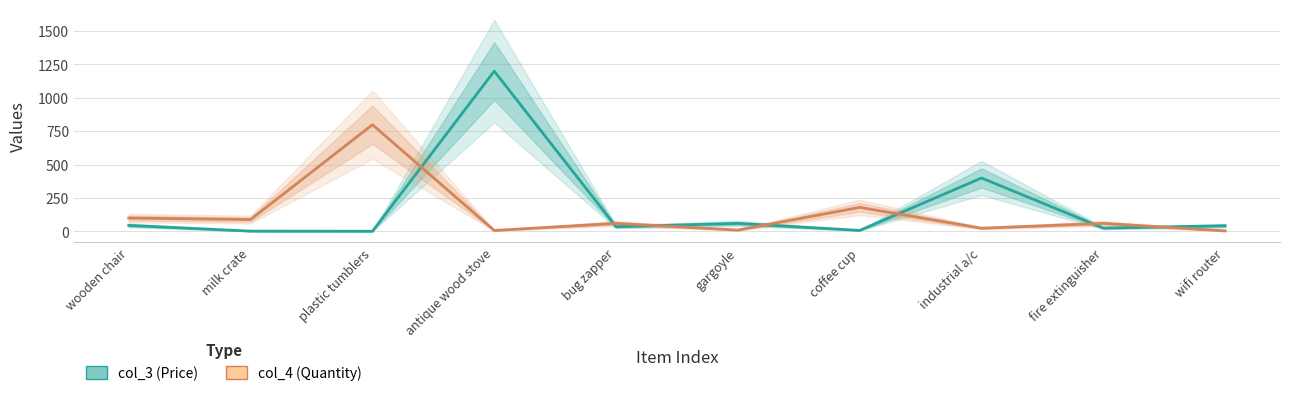

Reading left to right, extract all data points from this chart.

col_3 (Price): wooden chair=45.0	milk crate=2.0	plastic tumblers=1.2	antique wood stove=1200.0	bug zapper=35.0	gargoyle=60.0	coffee cup=7.5	industrial a/c=400.0	fire extinguisher=24.9	wifi router=42.2
col_4 (Quantity): wooden chair=100.0	milk crate=89.0	plastic tumblers=799.0	antique wood stove=7.0	bug zapper=60.0	gargoyle=10.0	coffee cup=180.0	industrial a/c=24.0	fire extinguisher=60.0	wifi router=4.0